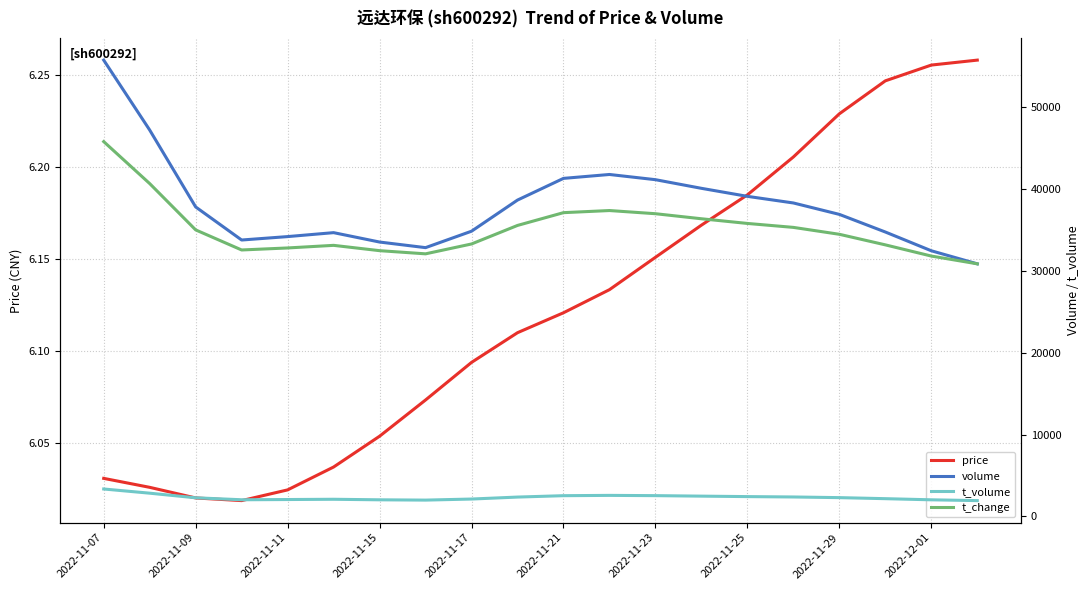

The value of price at 2022-11-21 is 10.4. True or false?

False